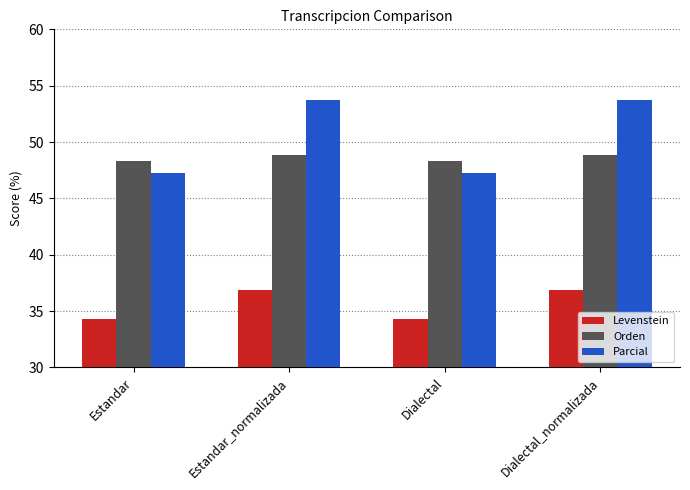

What is the greatest value displayed?

53.7